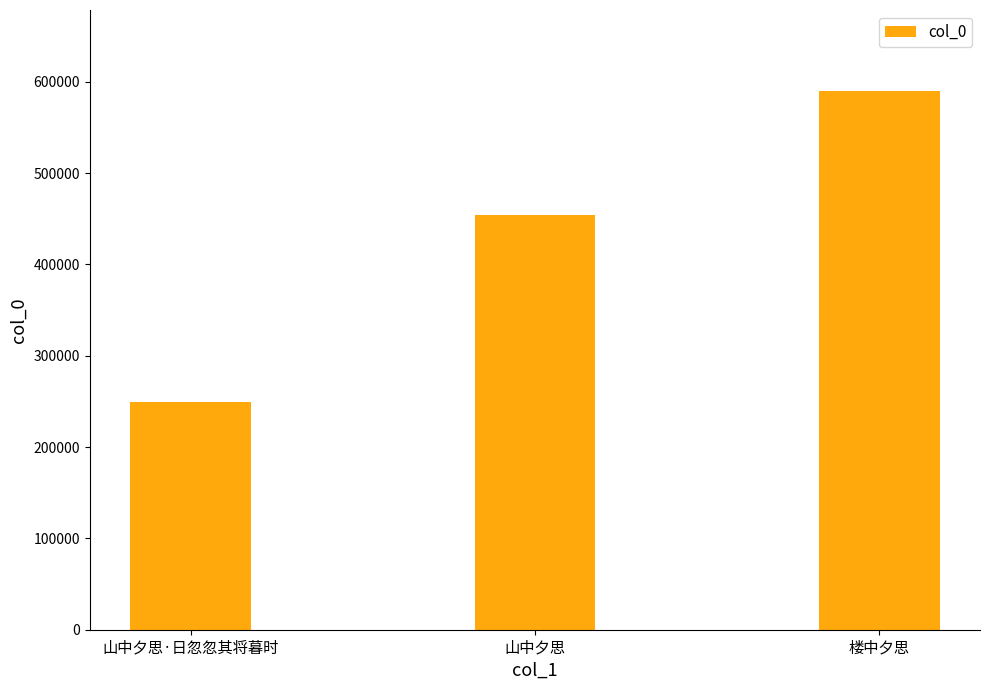

Rank the categories by value from lowest to highest.

山中夕思·日忽忽其将暮时, 山中夕思, 楼中夕思